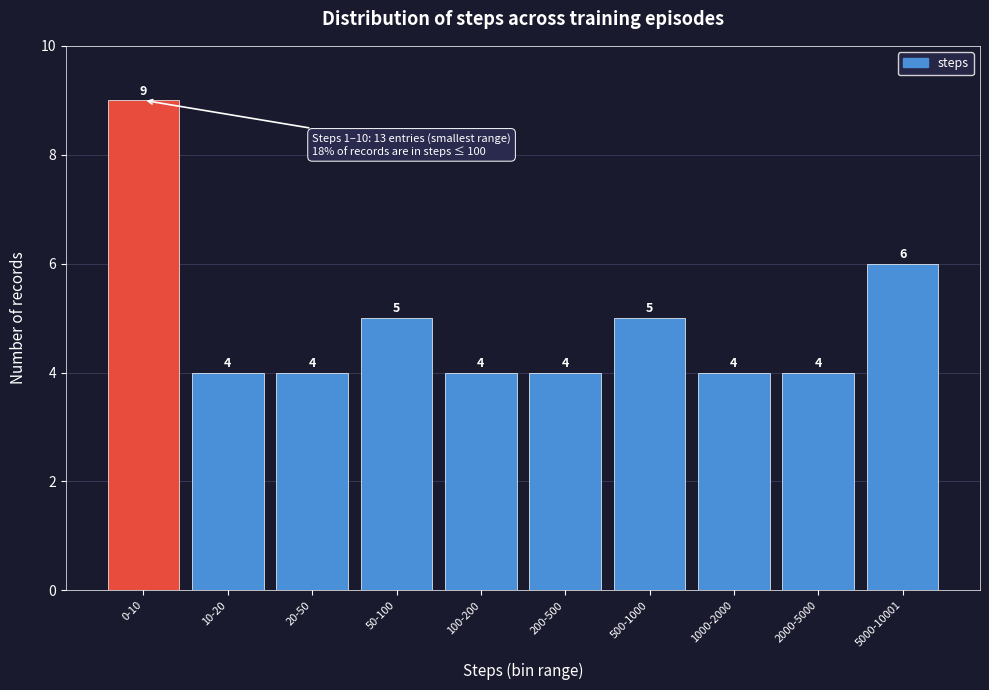

Reading right to left, what are all the values shown in this chart?

5000-10001=6	2000-5000=4	1000-2000=4	500-1000=5	200-500=4	100-200=4	50-100=5	20-50=4	10-20=4	0-10=9